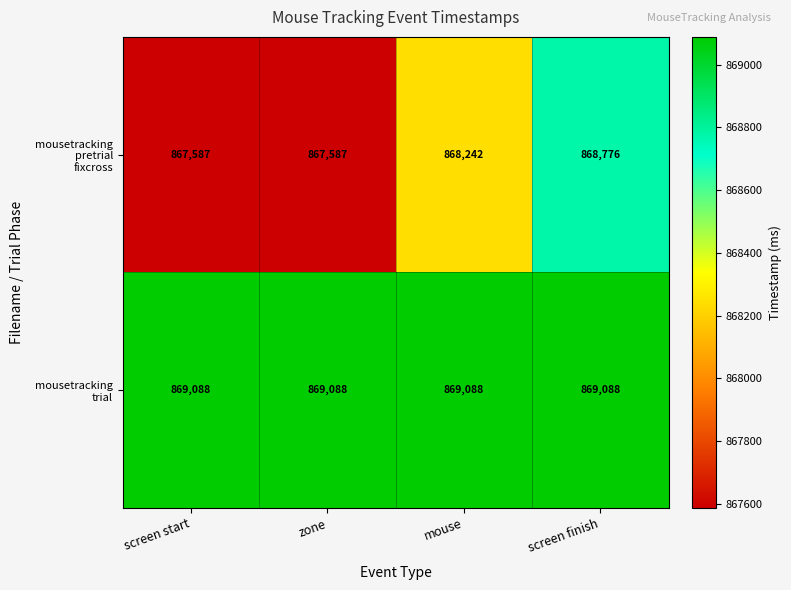

At which category is the sum across all series the highest?

screen finish